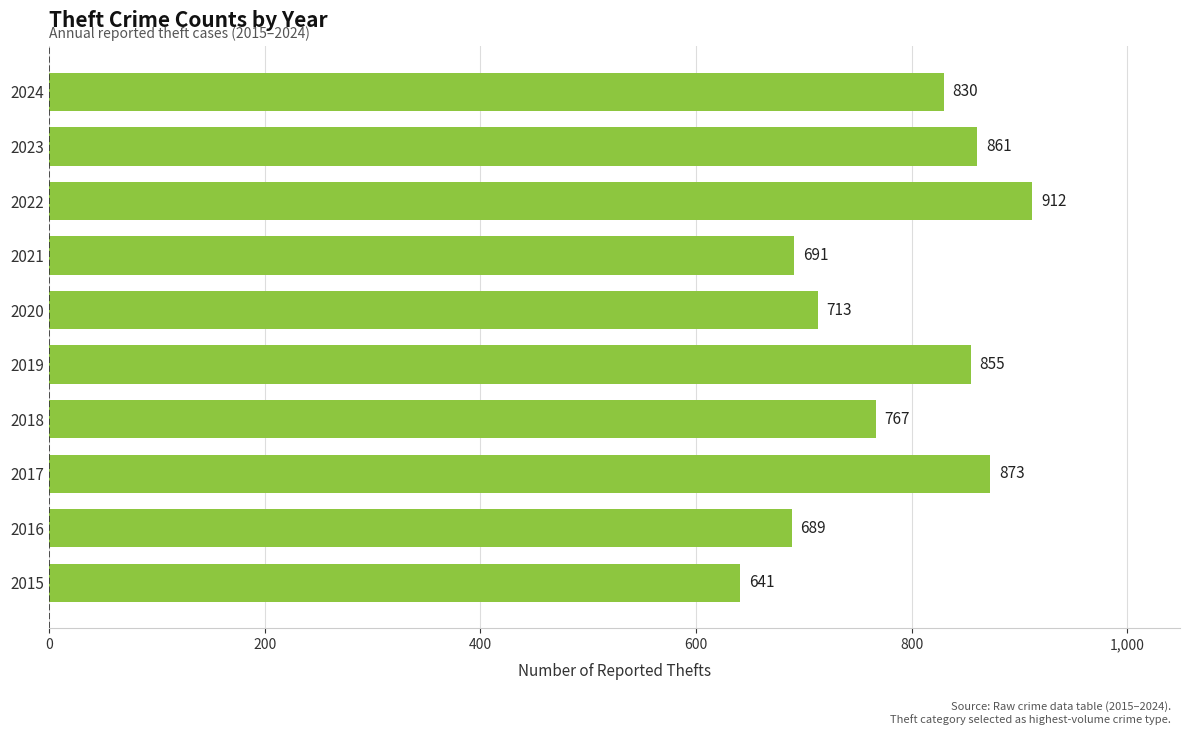

Rank the categories by value from highest to lowest.

2022, 2017, 2023, 2019, 2024, 2018, 2020, 2021, 2016, 2015